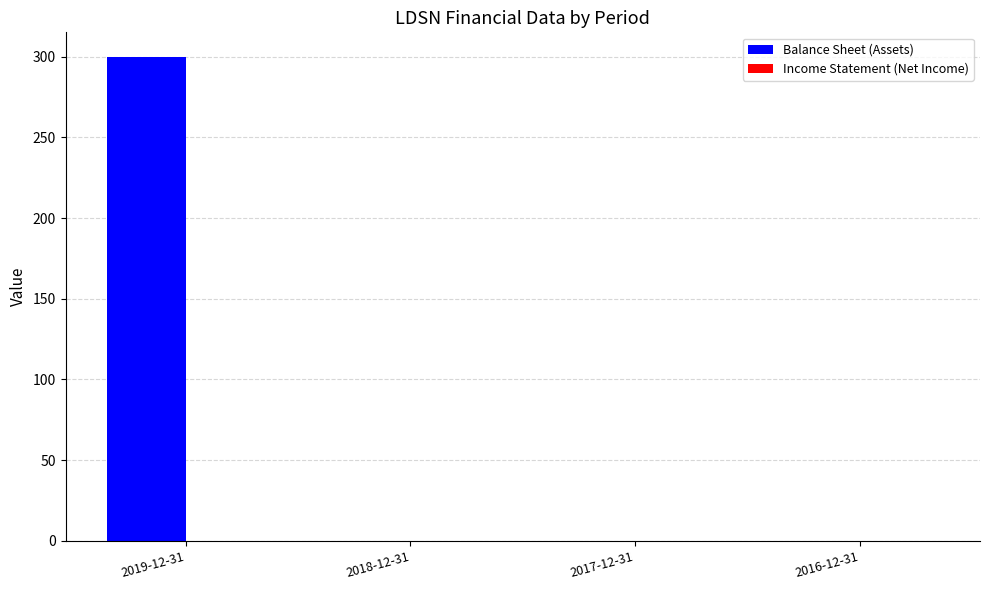

Reading right to left, what are all the values shown in this chart?

2016-12-31=0	2017-12-31=0	2018-12-31=0	2019-12-31=300